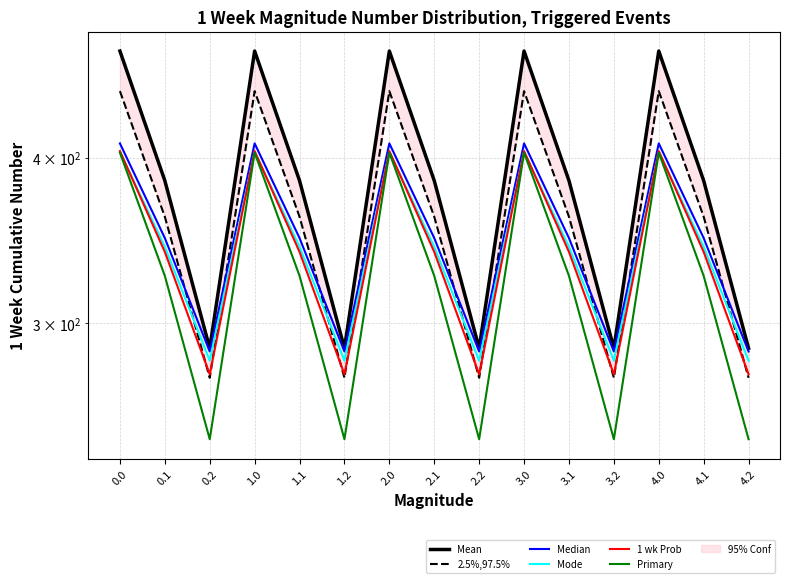

Does the chart have visible grid lines?

Yes